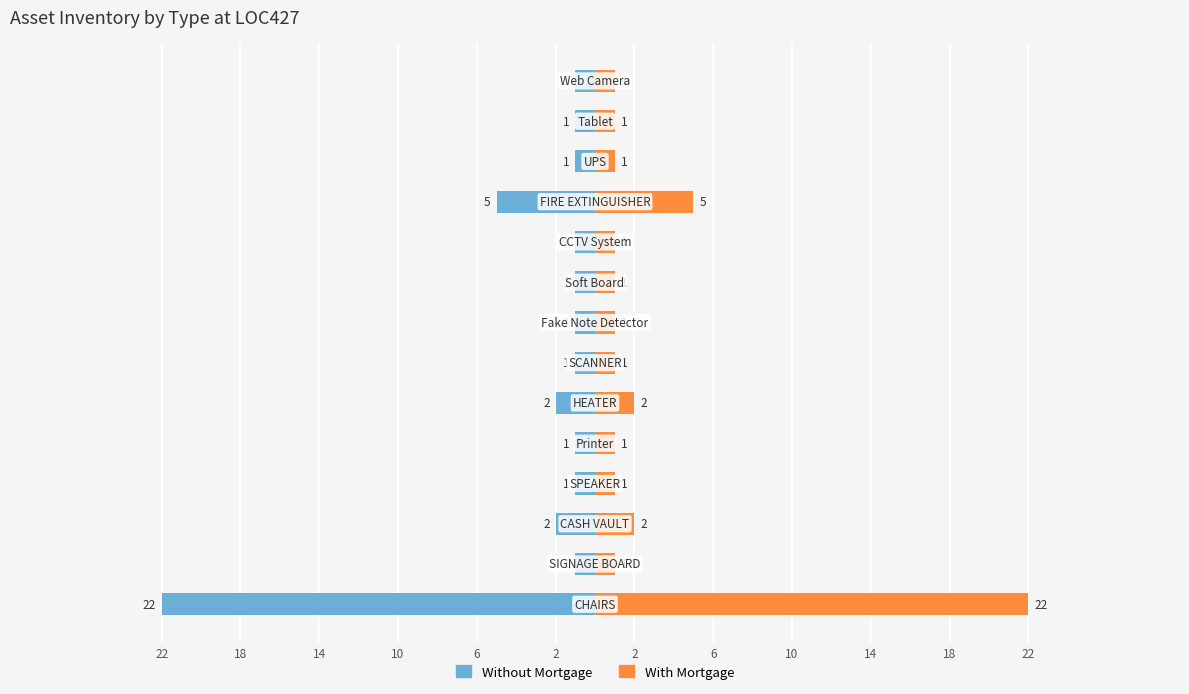

Reading right to left, list all the values displayed in this chart.

Without Mortgage: -1	-1	-1	-5	-1	-1	-1	-1	-2	-1	-1	-2	-1	-22
With Mortgage: 1	1	1	5	1	1	1	1	2	1	1	2	1	22